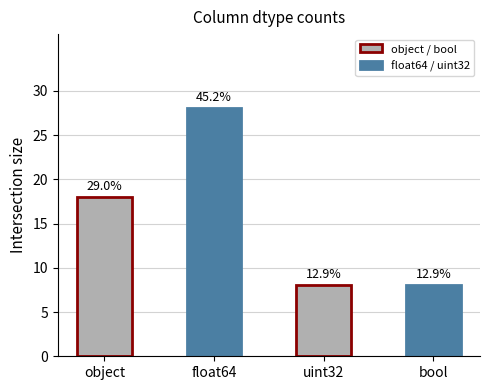

Are the bars grouped side by side (vs. stacked)?

No